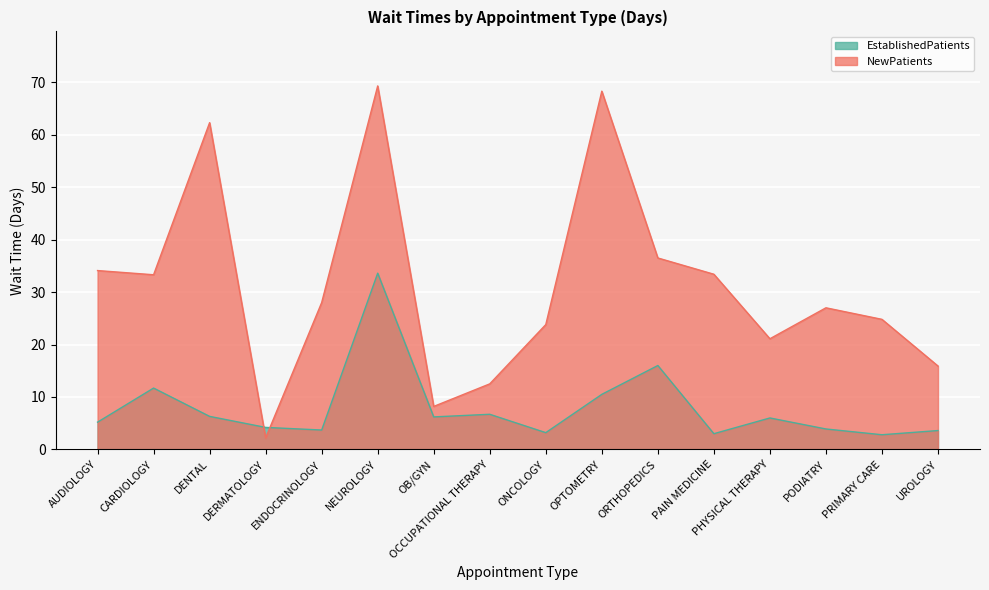

In EstablishedPatients, how many points are higher than both neighbors (excluding endpoints)?

5